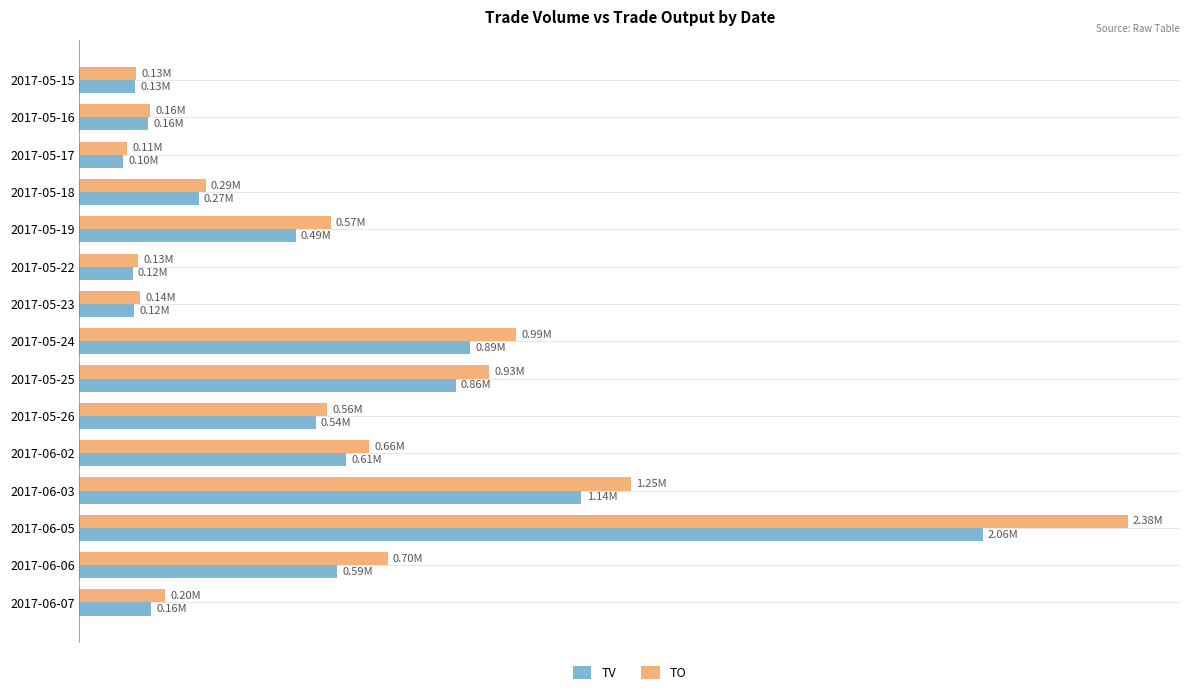

What are all the series names shown in the legend?

TV, TO